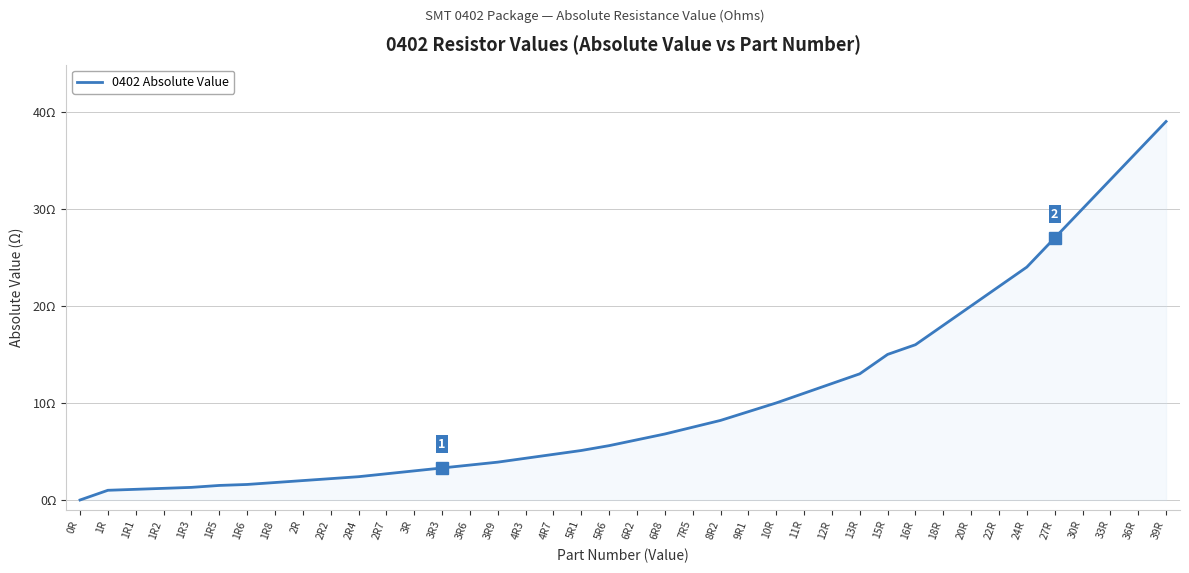

Which label corresponds to the smallest value in the chart?

0R